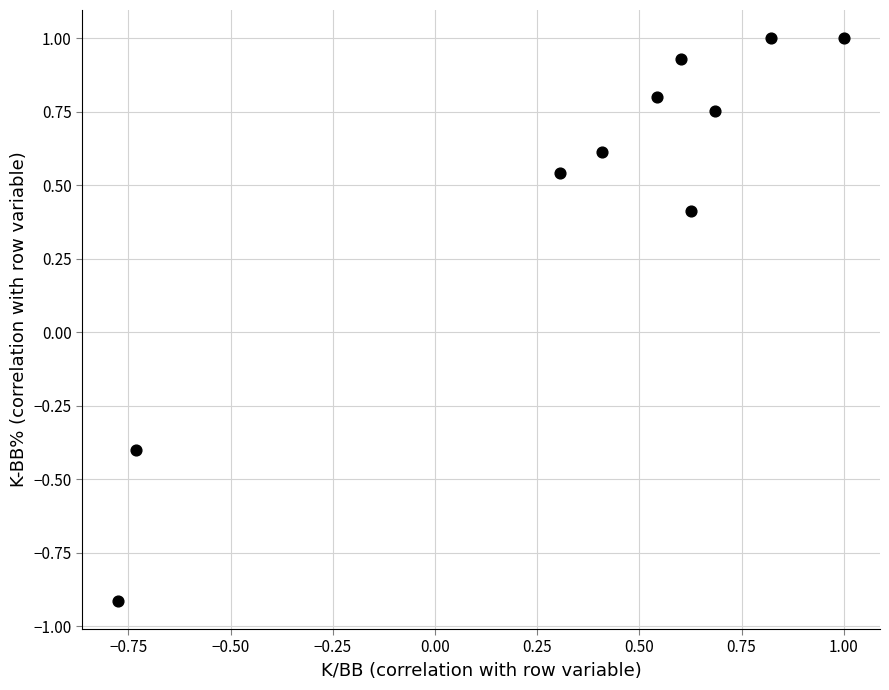

What is the range of Y values (max minus min)?

1.9